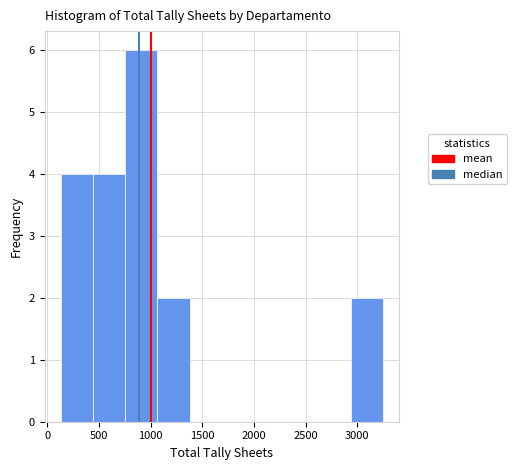

Reading left to right, transcribe this chart: for each bar, give the range it covers on the x-axis and its height. Neither the bar edges nor the heights are printed on the chart, so give them approximately, as read against the axes.

150 to 450: 4
450 to 750: 4
750 to 1050: 6
1050 to 1400: 2
1400 to 1700: 0
1700 to 2000: 0
2000 to 2300: 0
2300 to 2600: 0
2600 to 2950: 0
2950 to 3250: 2